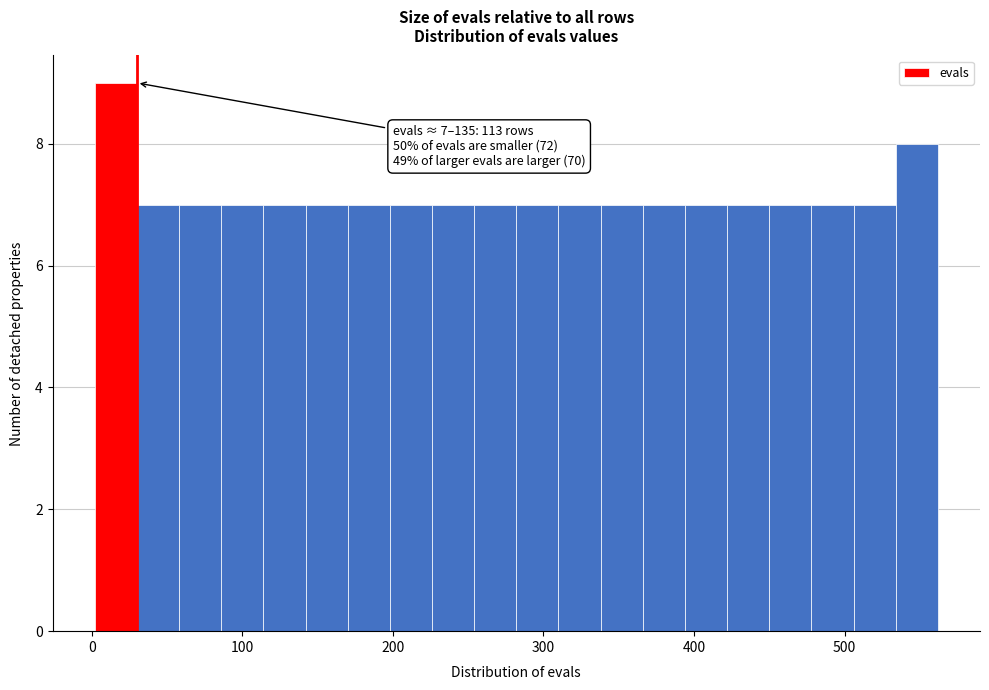

Around what value on the x-axis is the tallest bar? Give the approximate position of its centre, as read against the axis.

20